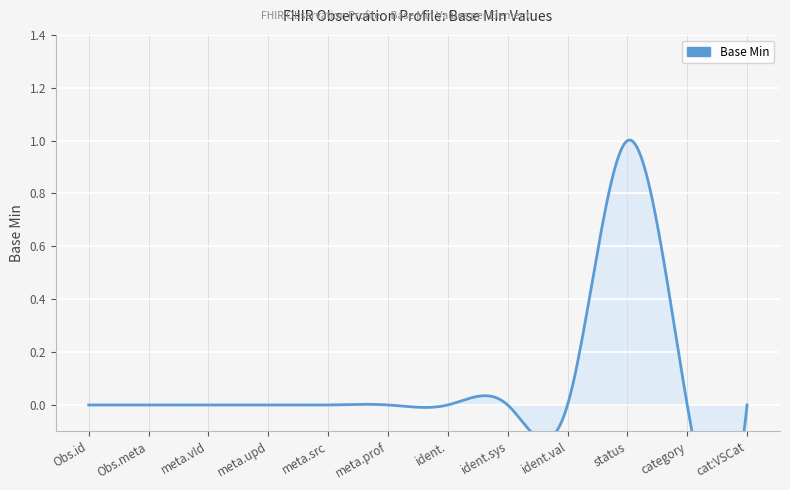

Is it true that the value at Observation.identifier.system is 0?

True